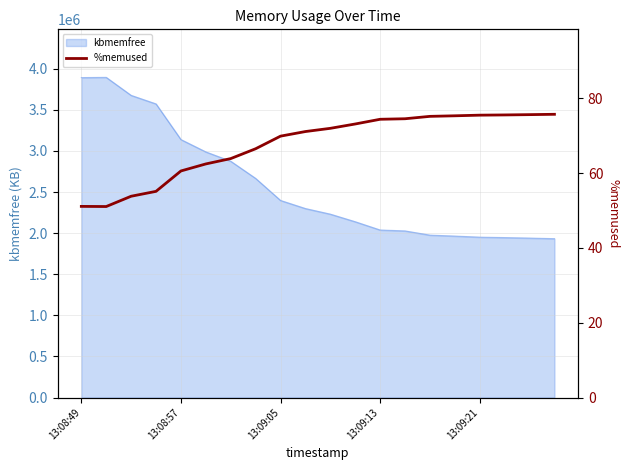

The value at 9 is 93.3. True or false?

False